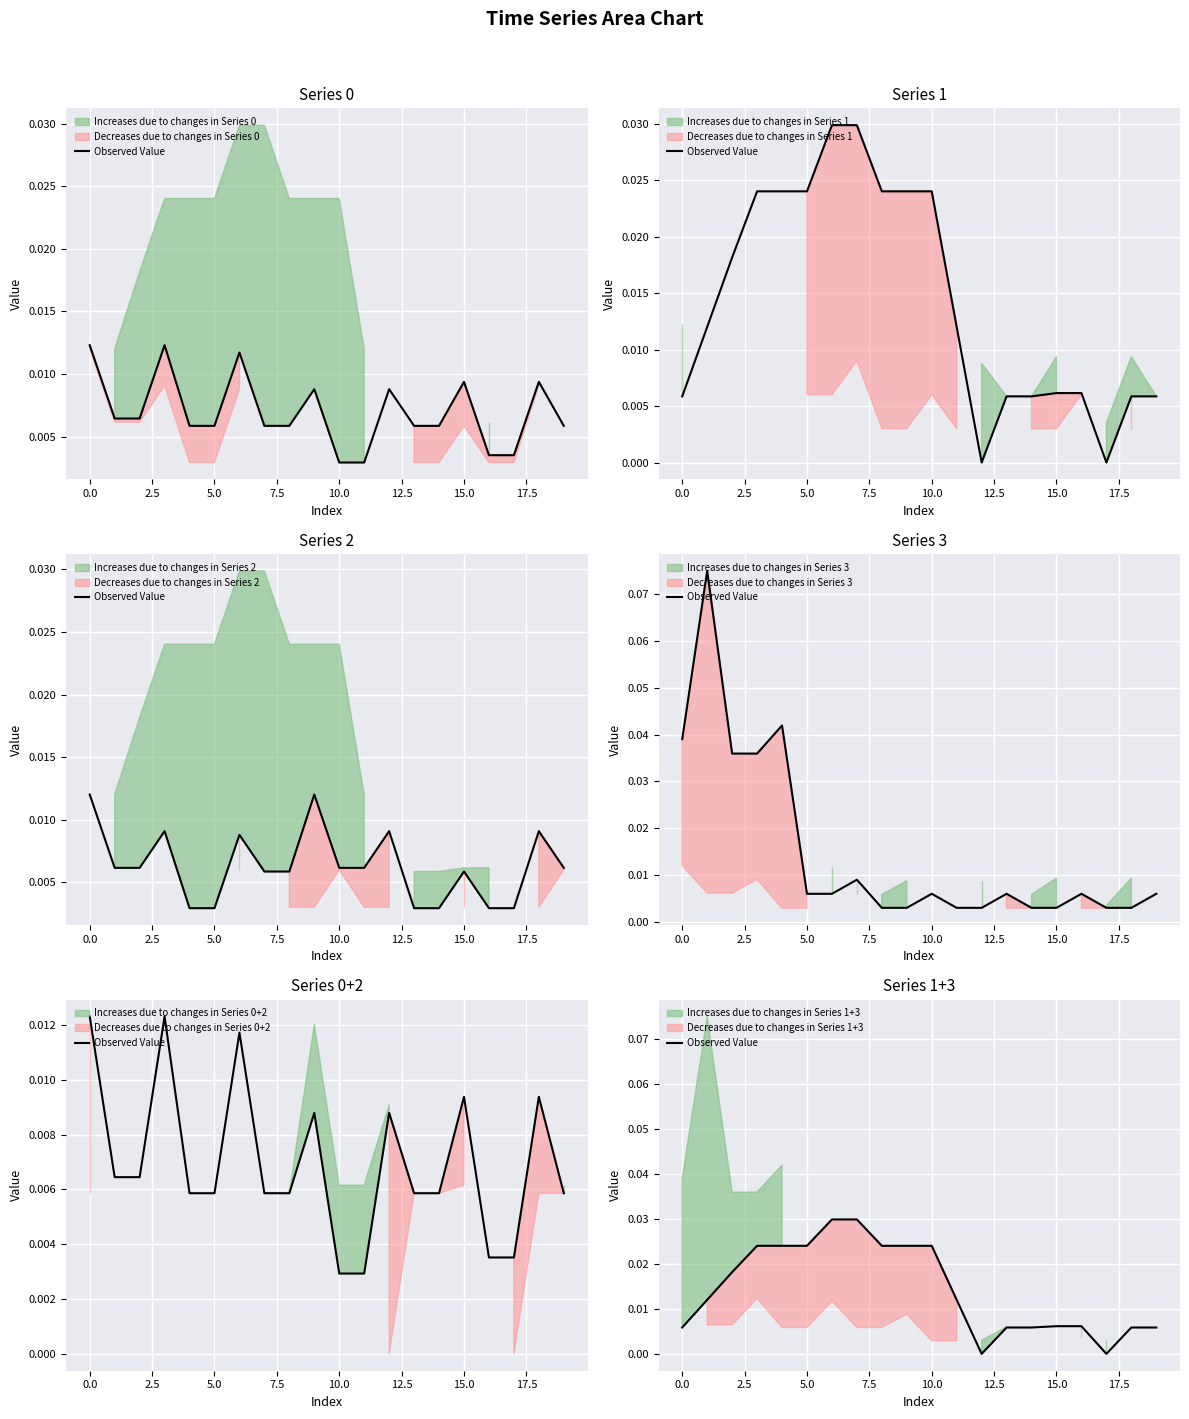

How many data points does each series have?

20